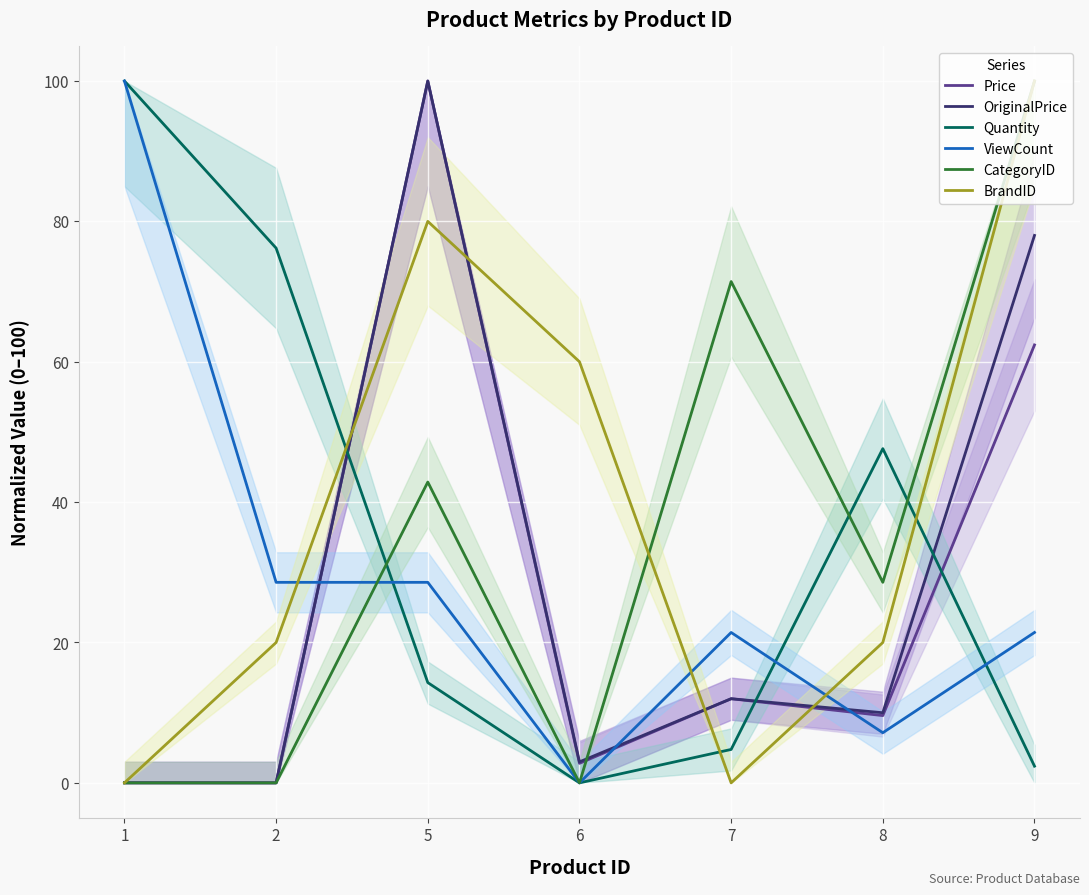

What is the value of the BrandID point at the 7th from the left?

100.0